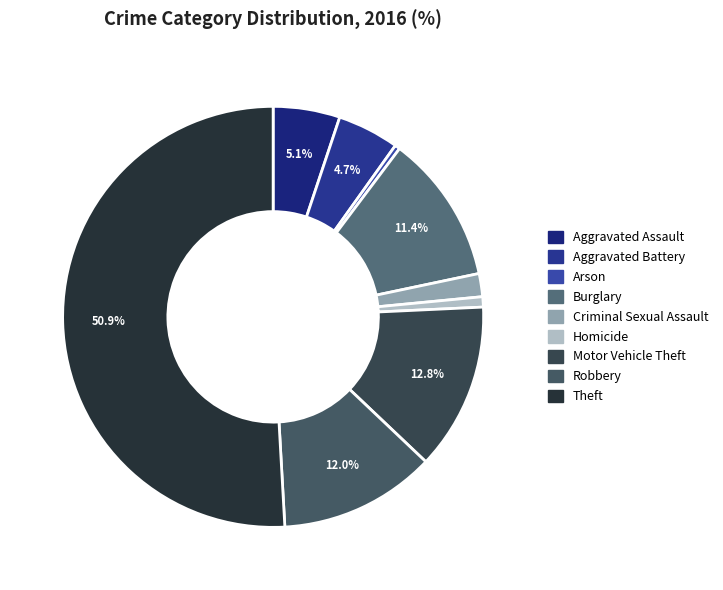

How many slices are in this pie chart?

9